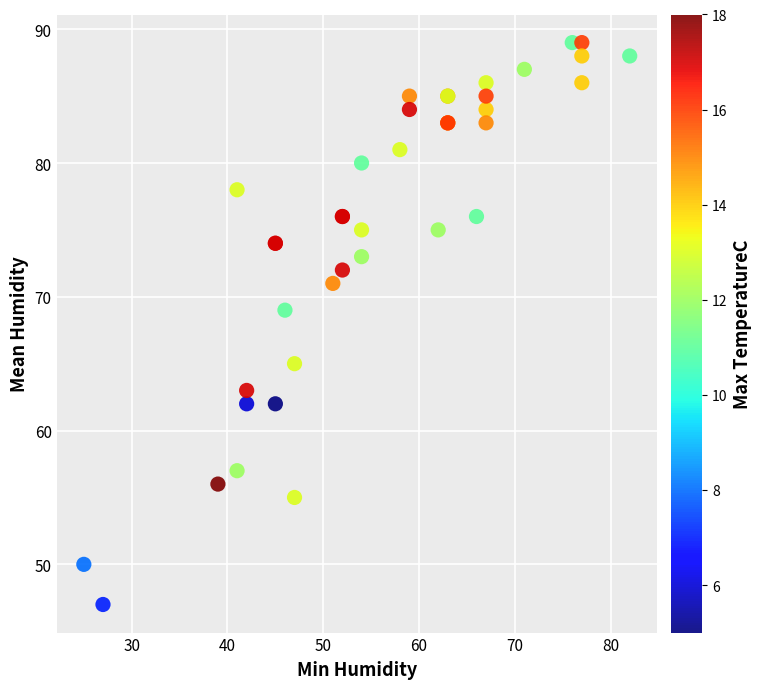

What Y value in the scatter plot is closest to 68?

69